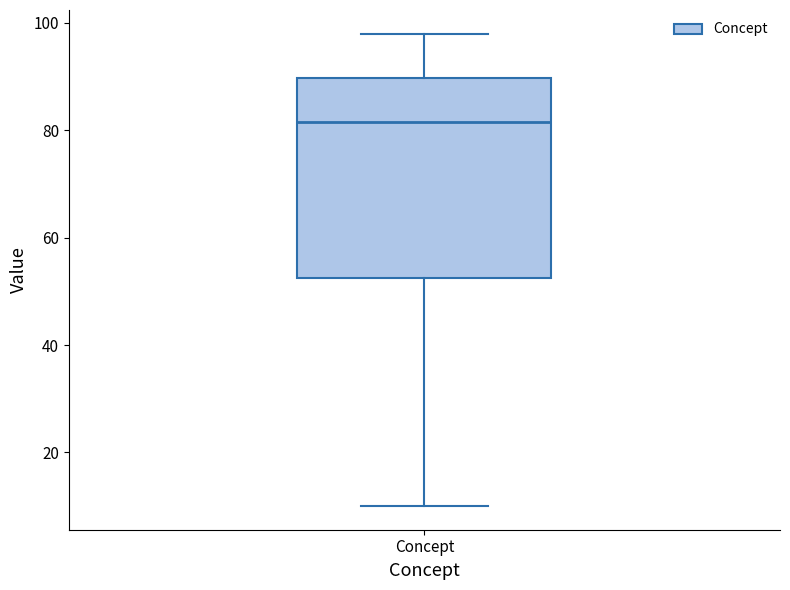

Read this box plot against the y-axis: the position of the median line, the range covered by the box, and the ends of both whiskers. The values are not printed on the chart, so give them approximately, as read against the axis.

median 82, box 52 to 90, whiskers 10 to 98